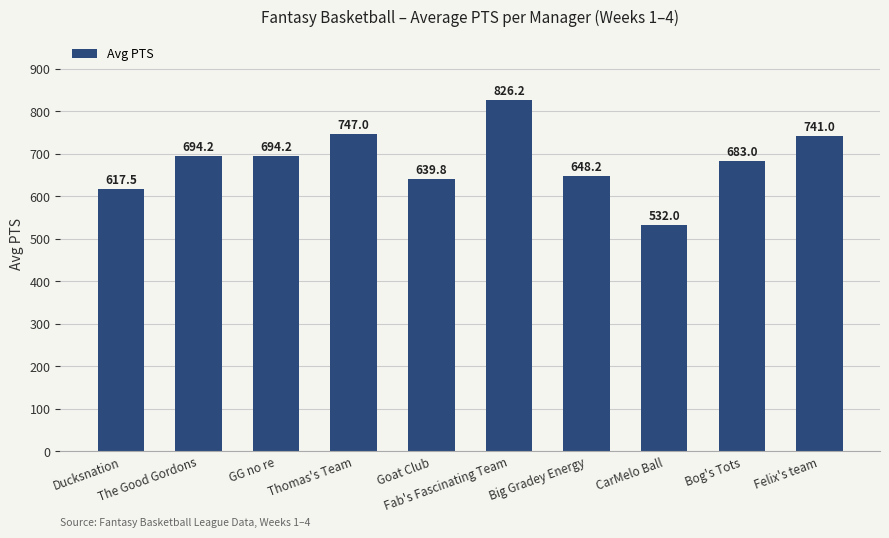

Approximately how many times larger is the value at Ducksnation compared to Big Gradey Energy?

1.0